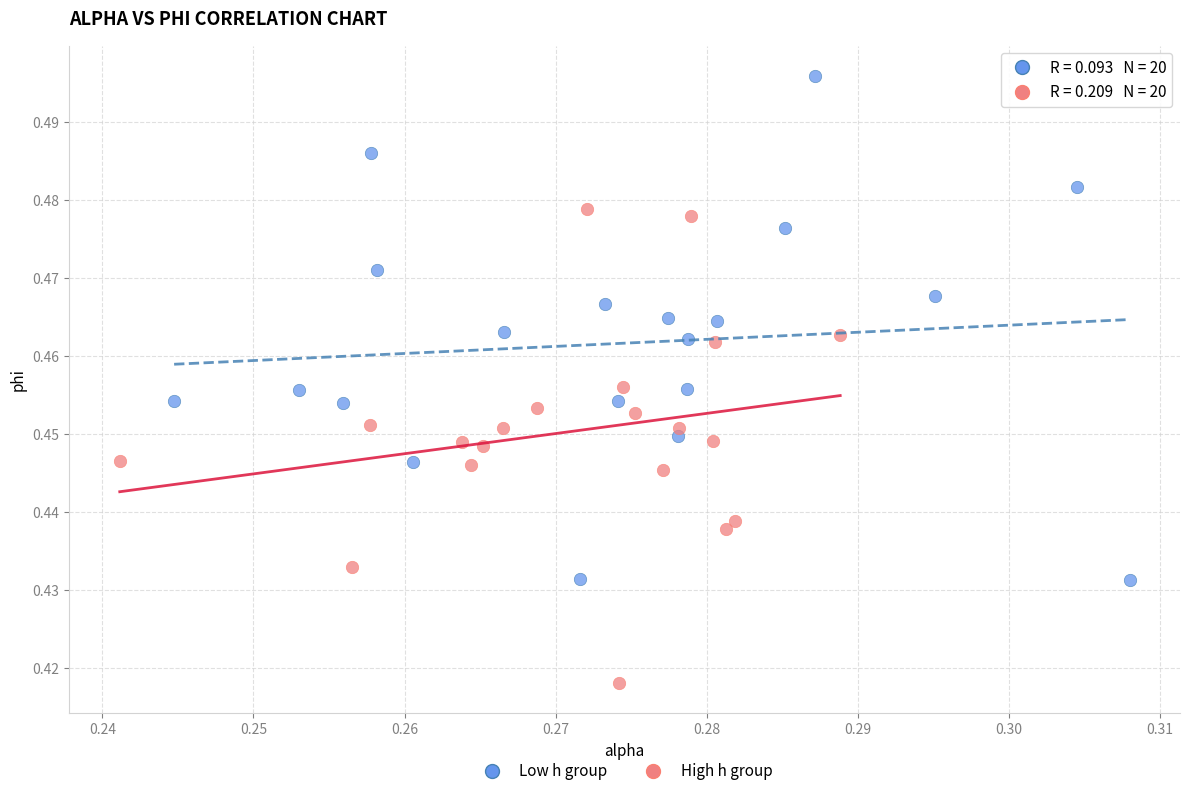

Which series has the widest spread of Y values?

Low h group